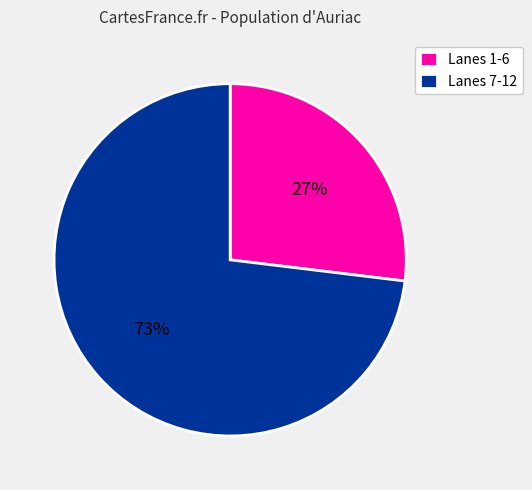

Which category has the biggest portion of the pie?

Lanes 7-12